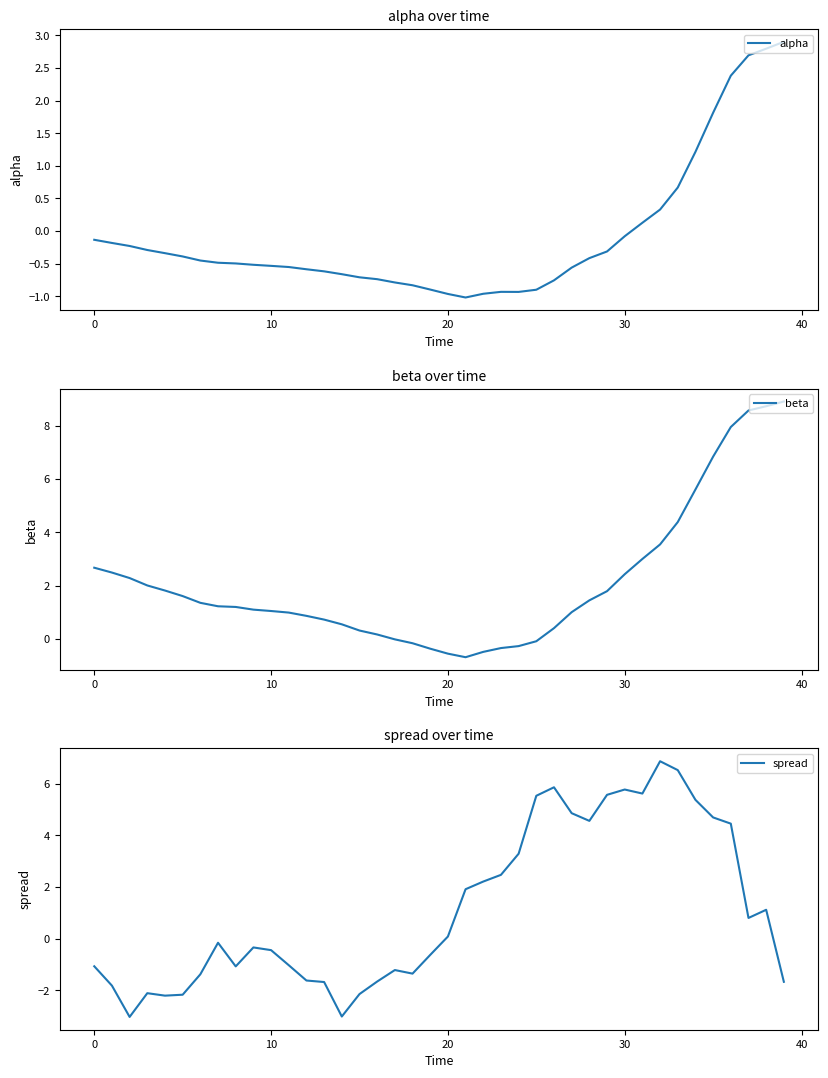

True or false: alpha has a value of -0.5 at 10.

True